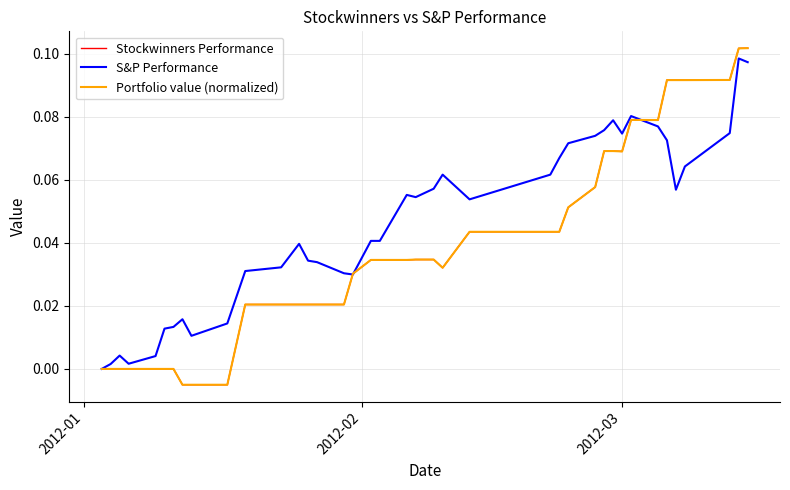

In S&P Performance, how many points are lower than both neighbors (excluding endpoints)?

7